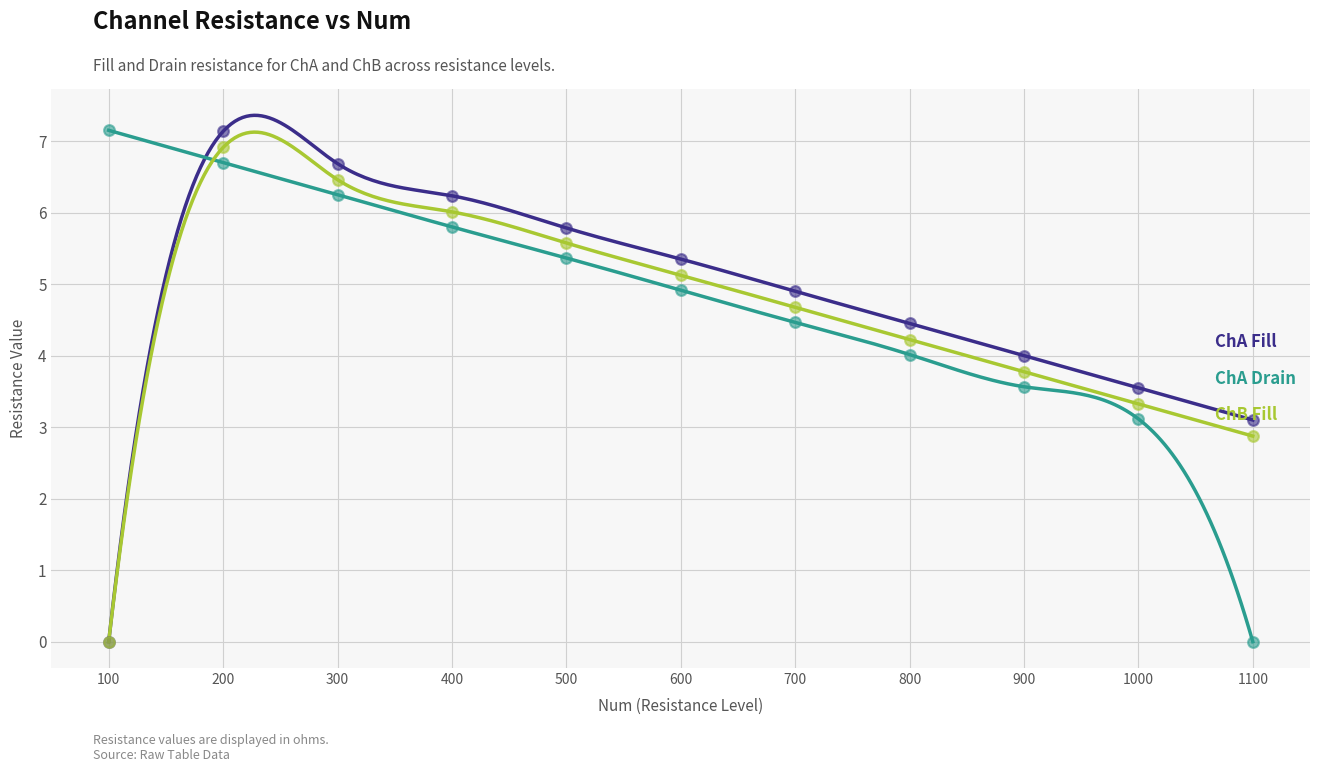

At how many categories does at least one series exceed 0?

11